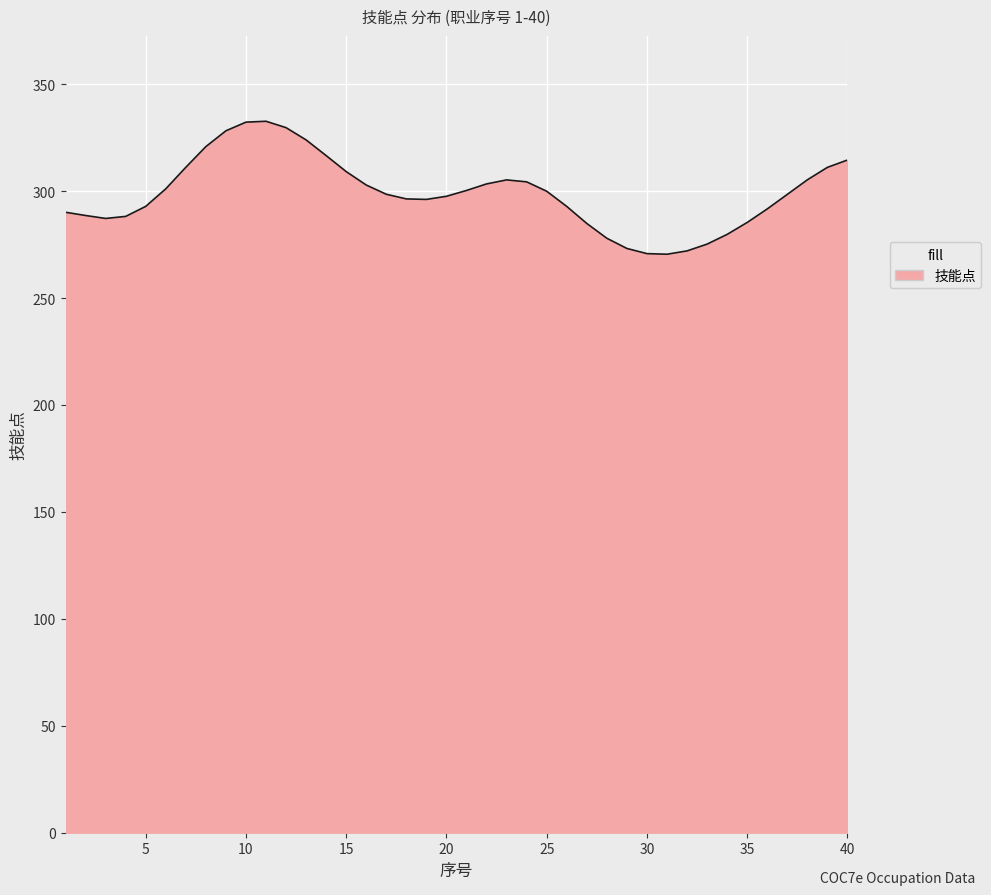

What is the difference between the maximum and minimum values?

62.2